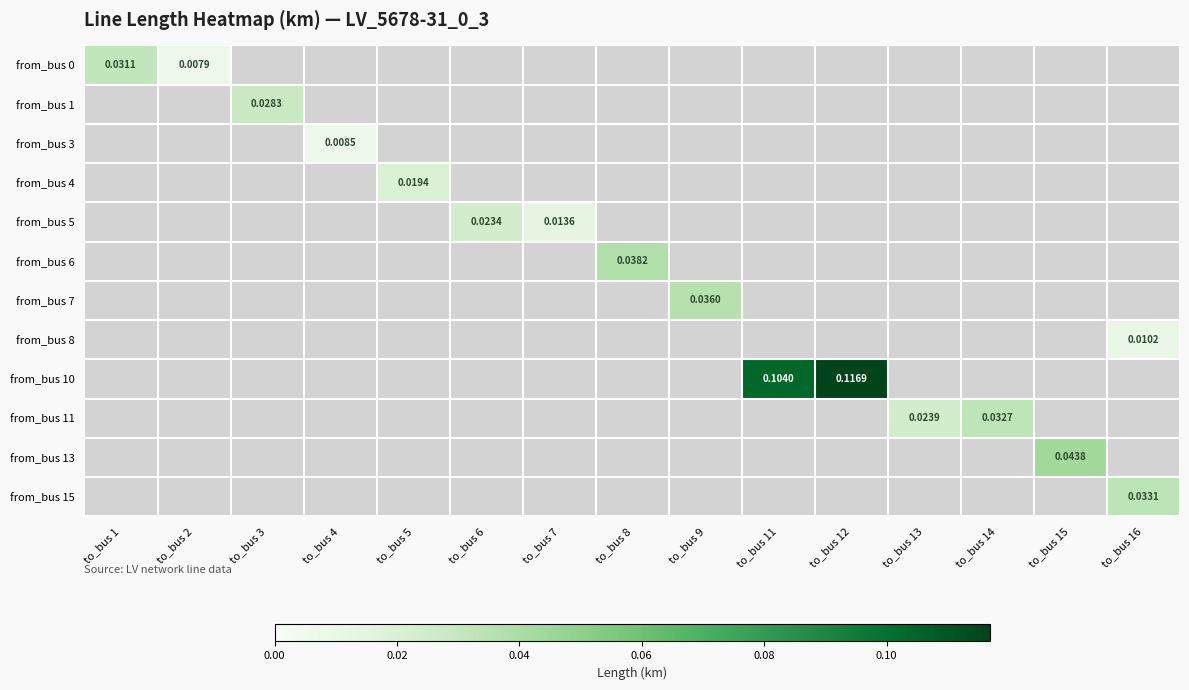

How many data points in from_bus 6 are above 0?

1